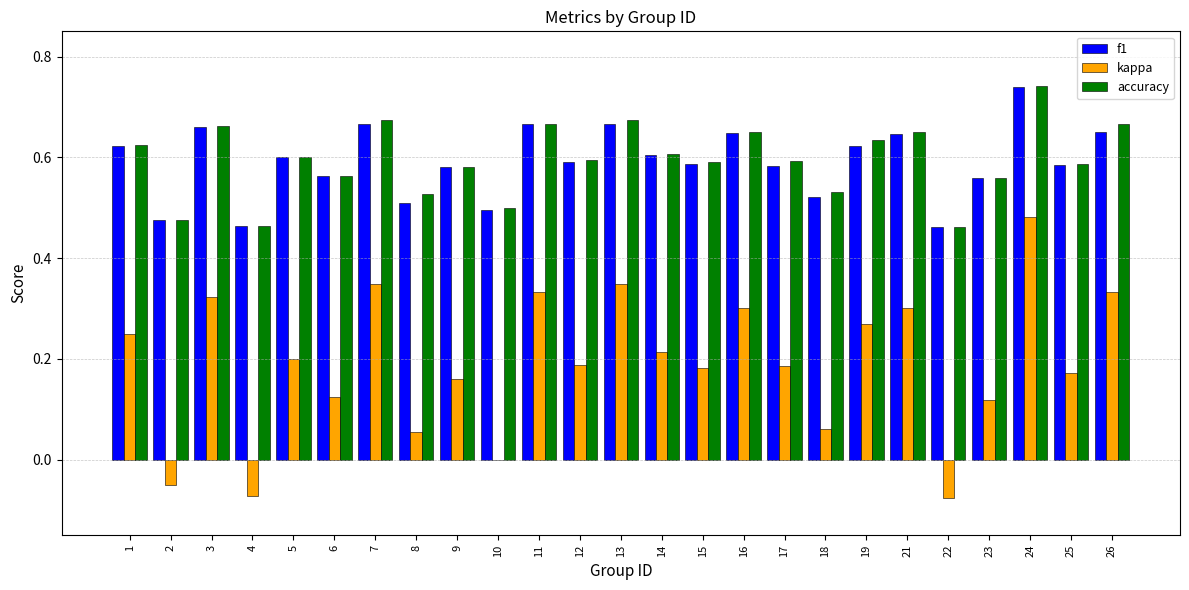

The value of f1 at 17 is 0.6. True or false?

True